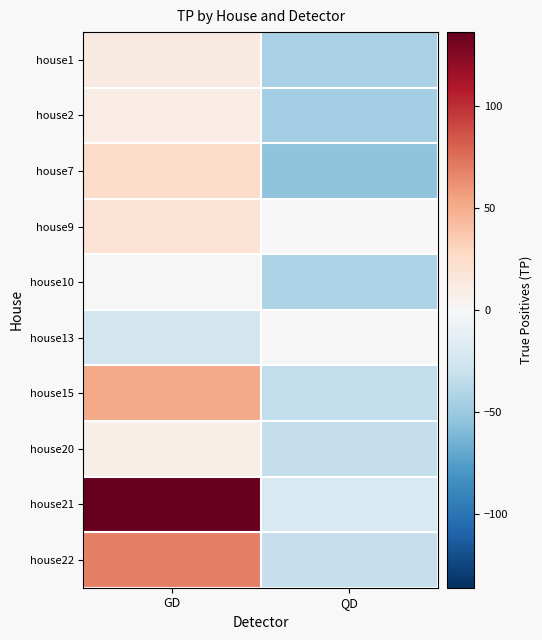

How many distinct data groups are displayed?

10